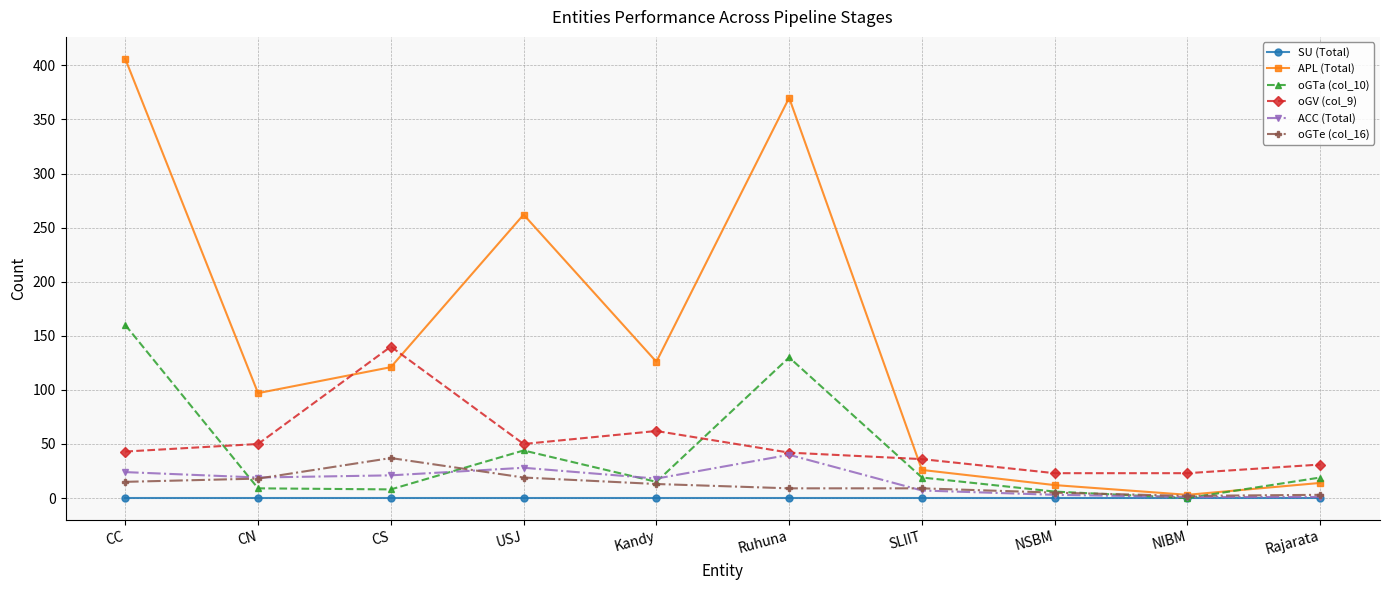

True or false: oGV (col_9) and SU (Total) cross at least once.

False